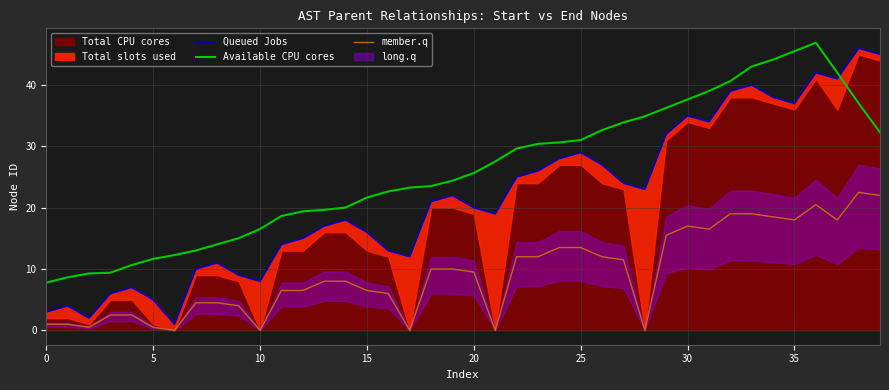

True or false: Available CPU cores and member.q cross at least once.

False